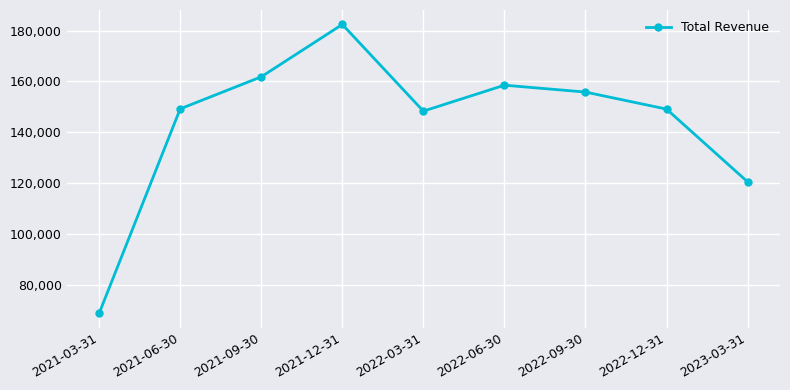

Is it true that the value at 2022-03-31 is 258024?

False